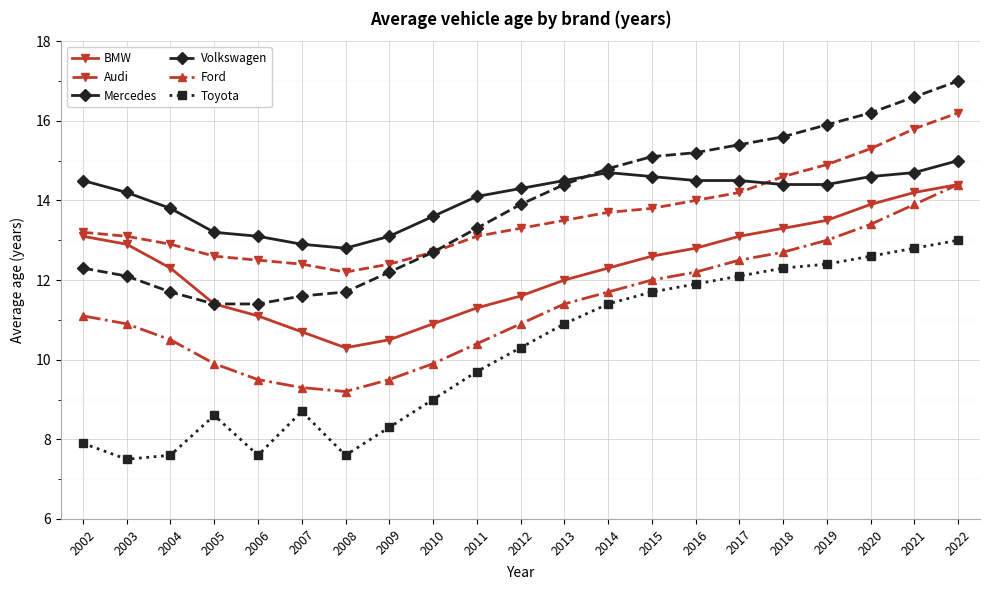

Reading left to right, transcribe all the data shown in this chart.

BMW: 2002=13.1	2003=12.9	2004=12.3	2005=11.4	2006=11.1	2007=10.7	2008=10.3	2009=10.5	2010=10.9	2011=11.3	2012=11.6	2013=12.0	2014=12.3	2015=12.6	2016=12.8	2017=13.1	2018=13.3	2019=13.5	2020=13.9	2021=14.2	2022=14.4
Audi: 2002=13.2	2003=13.1	2004=12.9	2005=12.6	2006=12.5	2007=12.4	2008=12.2	2009=12.4	2010=12.7	2011=13.1	2012=13.3	2013=13.5	2014=13.7	2015=13.8	2016=14.0	2017=14.2	2018=14.6	2019=14.9	2020=15.3	2021=15.8	2022=16.2
Mercedes: 2002=14.5	2003=14.2	2004=13.8	2005=13.2	2006=13.1	2007=12.9	2008=12.8	2009=13.1	2010=13.6	2011=14.1	2012=14.3	2013=14.5	2014=14.7	2015=14.6	2016=14.5	2017=14.5	2018=14.4	2019=14.4	2020=14.6	2021=14.7	2022=15.0
Volkswagen: 2002=12.3	2003=12.1	2004=11.7	2005=11.4	2006=11.4	2007=11.6	2008=11.7	2009=12.2	2010=12.7	2011=13.3	2012=13.9	2013=14.4	2014=14.8	2015=15.1	2016=15.2	2017=15.4	2018=15.6	2019=15.9	2020=16.2	2021=16.6	2022=17.0
Ford: 2002=11.1	2003=10.9	2004=10.5	2005=9.9	2006=9.5	2007=9.3	2008=9.2	2009=9.5	2010=9.9	2011=10.4	2012=10.9	2013=11.4	2014=11.7	2015=12.0	2016=12.2	2017=12.5	2018=12.7	2019=13.0	2020=13.4	2021=13.9	2022=14.4
Toyota: 2002=7.9	2003=7.5	2004=7.6	2005=8.6	2006=7.6	2007=8.7	2008=7.6	2009=8.3	2010=9.0	2011=9.7	2012=10.3	2013=10.9	2014=11.4	2015=11.7	2016=11.9	2017=12.1	2018=12.3	2019=12.4	2020=12.6	2021=12.8	2022=13.0